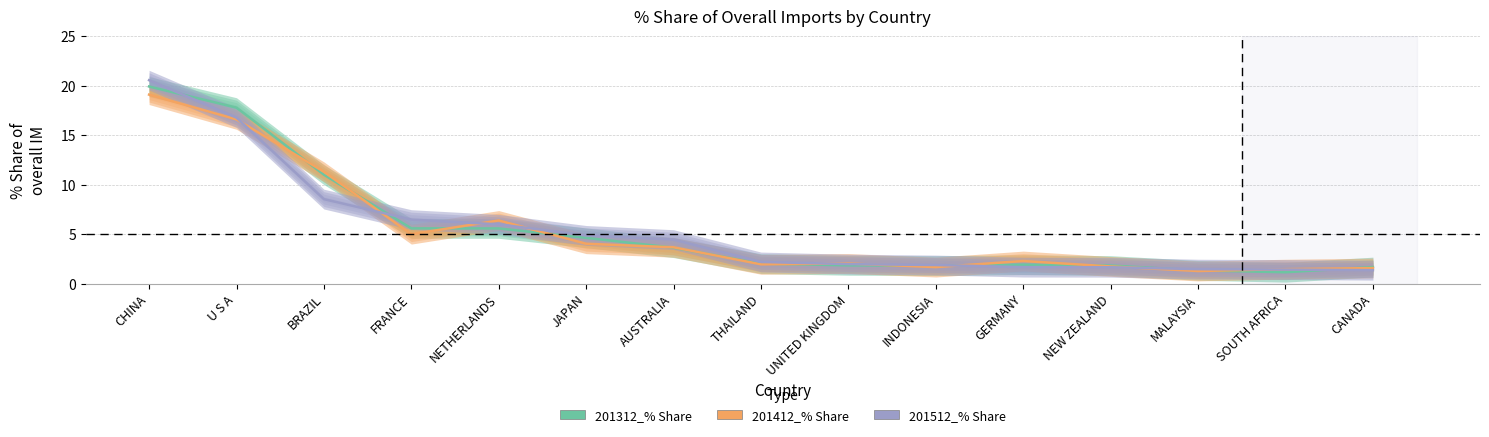

What is the label of the 13th point from the right?

BRAZIL